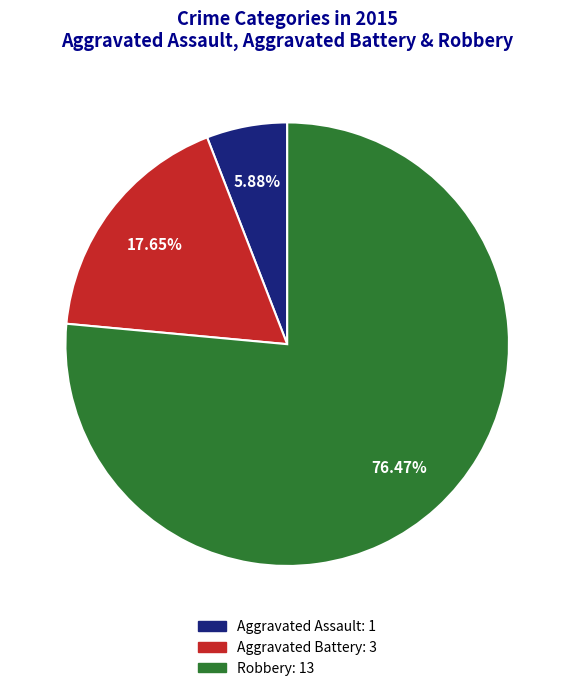

What is the smallest slice in the pie chart?

Aggravated Assault